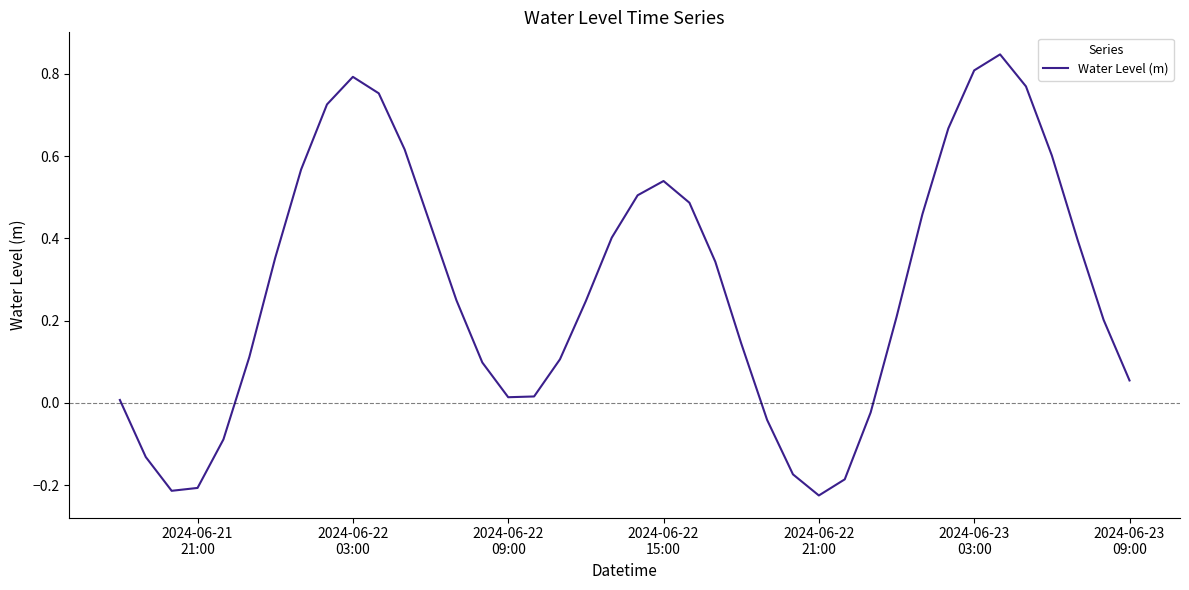

What is the difference between the maximum and minimum values?

1.1